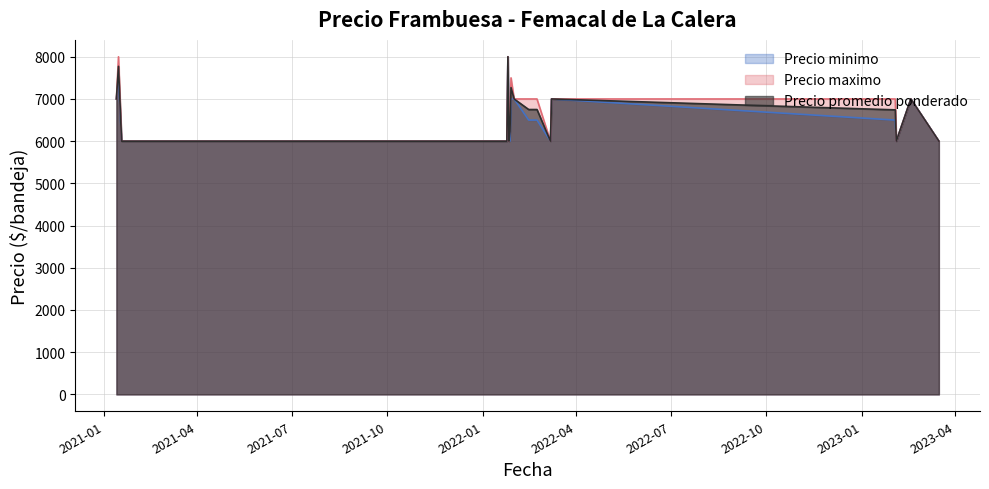

Is it true that Precio minimo equals 7940 at 2022-01-24?

False